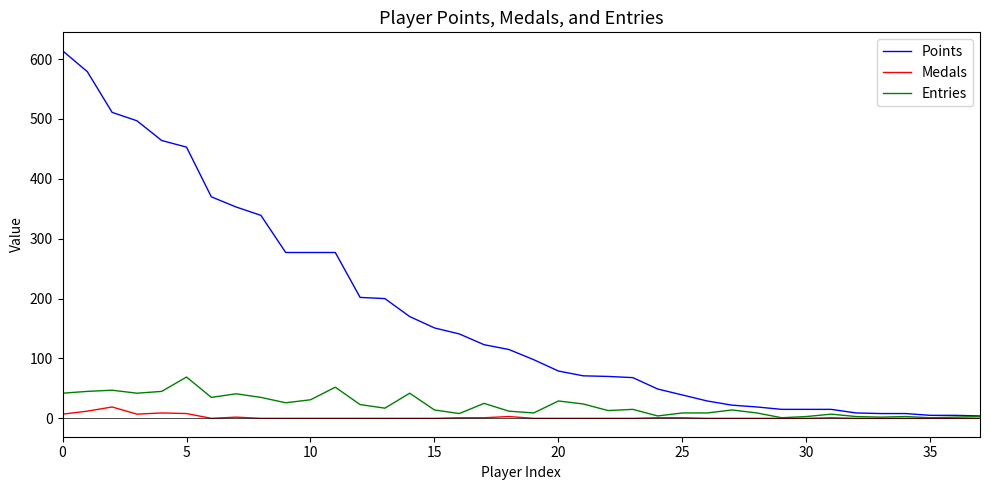

Which series has the largest total across all categories?

Points